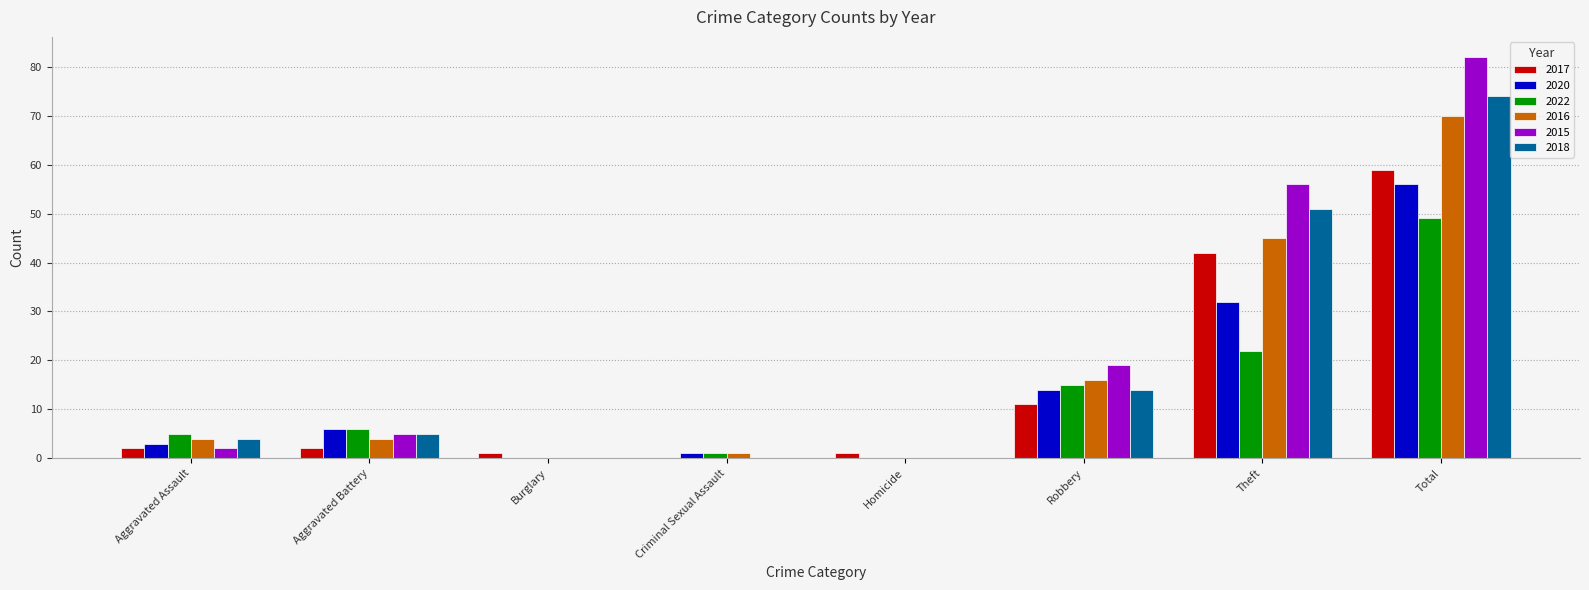

How many groups of bars are there?

8